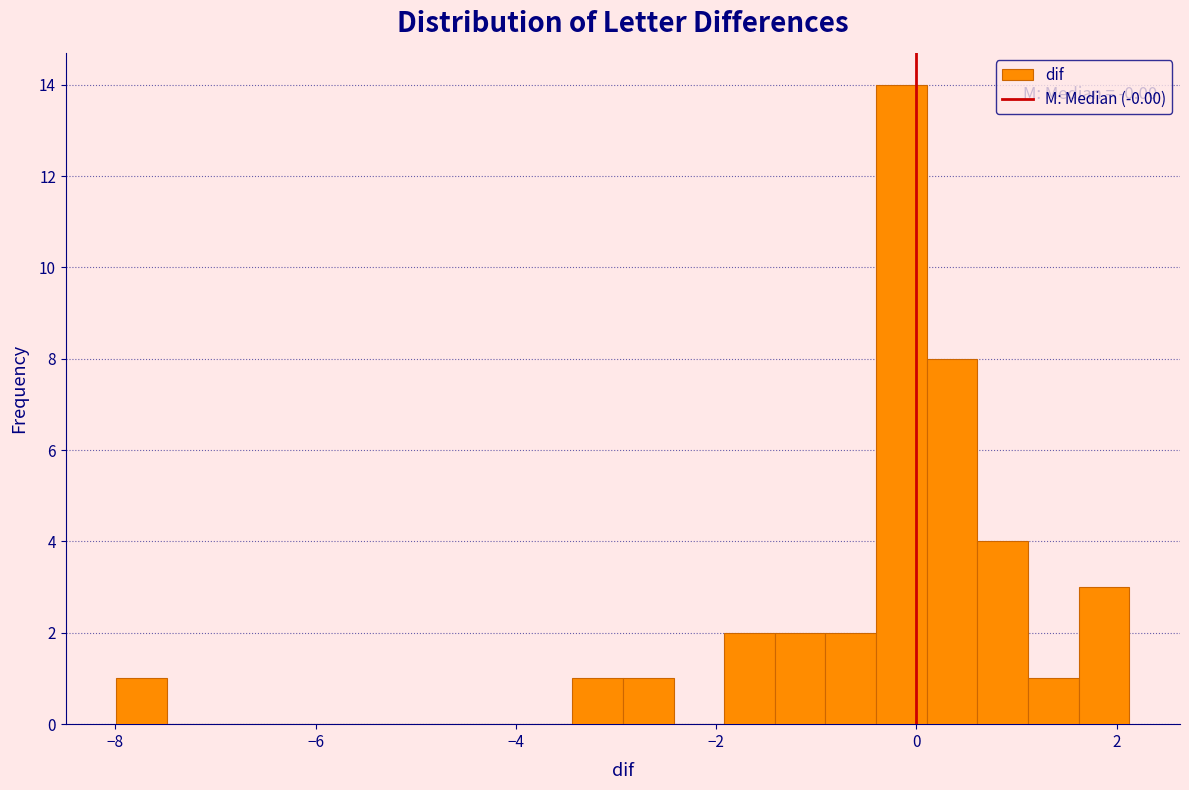

Read against the x-axis, roughly where is the centre of the tallest bar?

-0.2